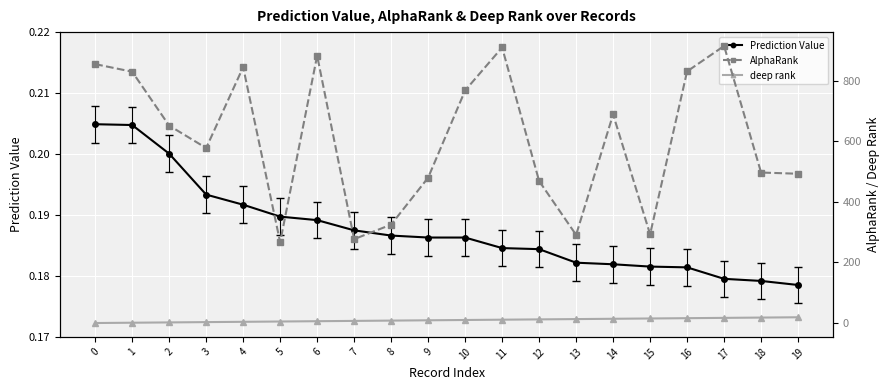

At how many categories does at least one series exceed 754?

8